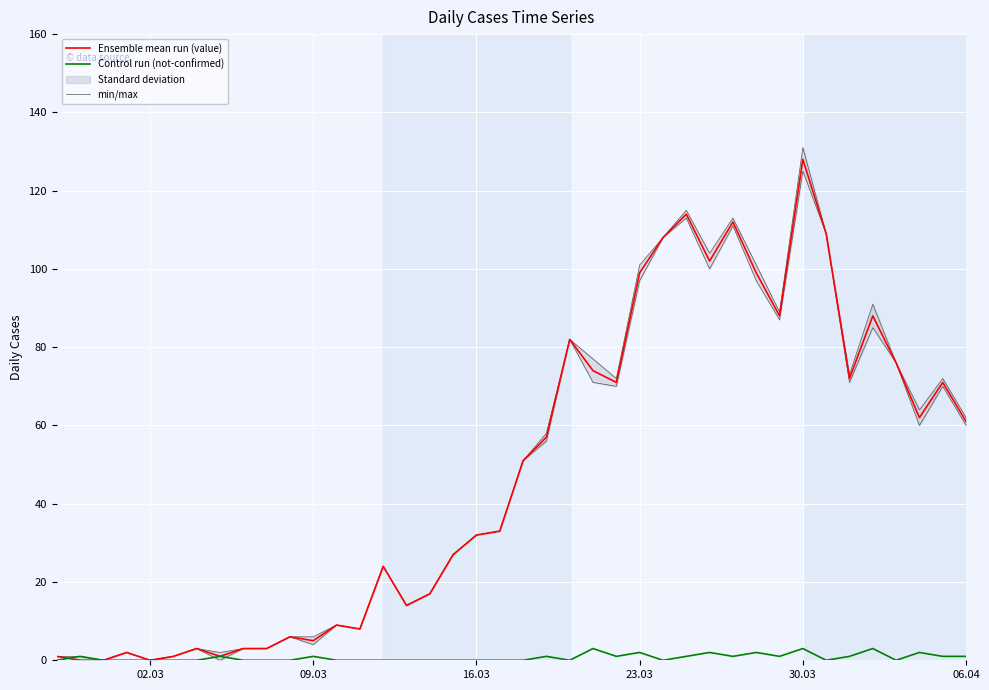

True or false: Control run (not-confirmed) and Ensemble mean run (value) intersect in this chart.

True